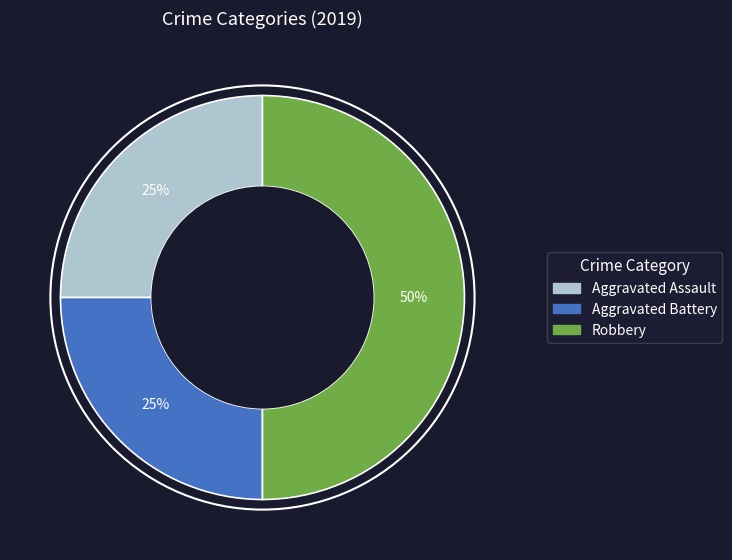

True or false: Aggravated Assault accounts for 33% of the total.

False